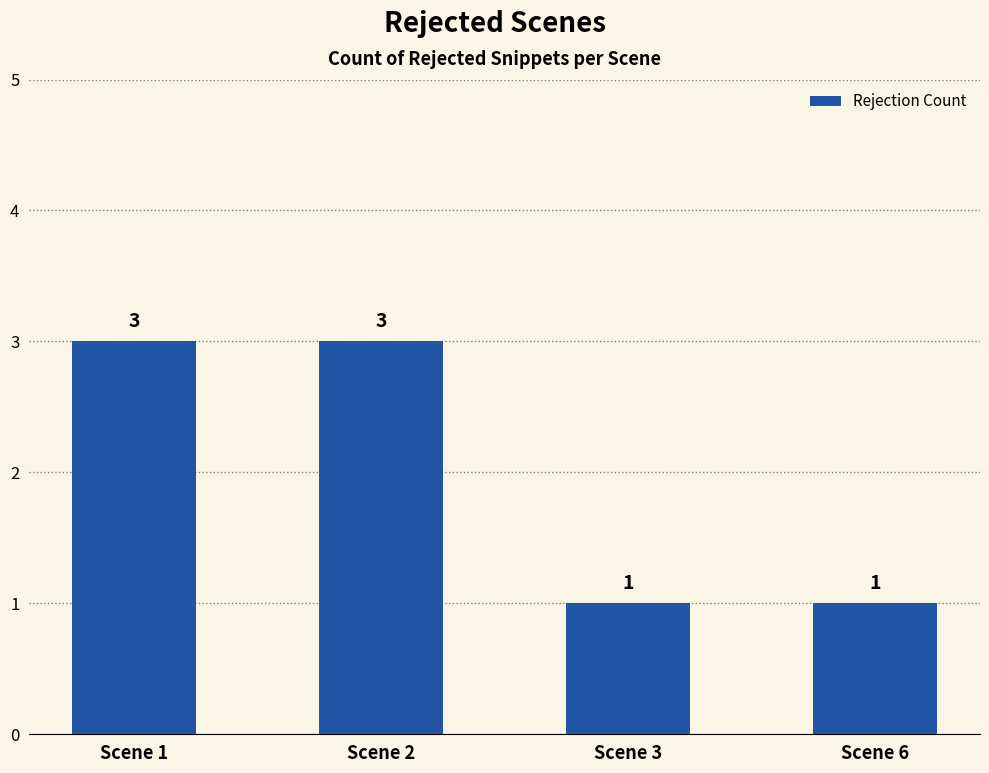

Reading left to right, transcribe all the data shown in this chart.

3	3	1	1